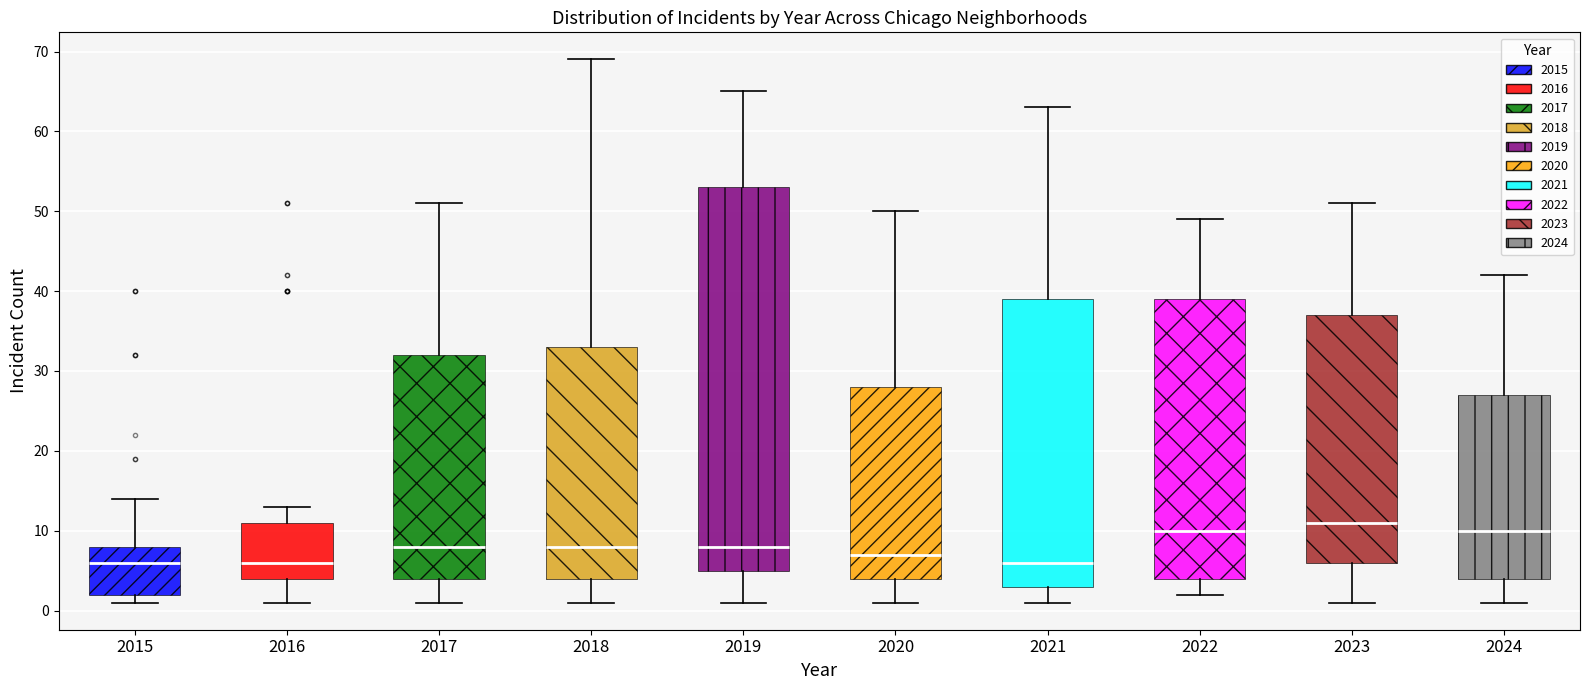

Reading left to right, transcribe this box plot: for each box, give where its median line is, the range the box spans, and where its two whiskers end, as read against the y-axis. The values are not printed on the chart, so give them approximately, as read against the axis.

2015: median 6, box 2 to 8, whiskers 1 to 14
2016: median 6, box 4 to 11, whiskers 1 to 13
2017: median 8, box 4 to 32, whiskers 1 to 51
2018: median 8, box 4 to 33, whiskers 1 to 69
2019: median 8, box 5 to 53, whiskers 1 to 65
2020: median 7, box 4 to 28, whiskers 1 to 50
2021: median 6, box 3 to 39, whiskers 1 to 63
2022: median 10, box 4 to 39, whiskers 2 to 49
2023: median 11, box 6 to 37, whiskers 1 to 51
2024: median 10, box 4 to 27, whiskers 1 to 42